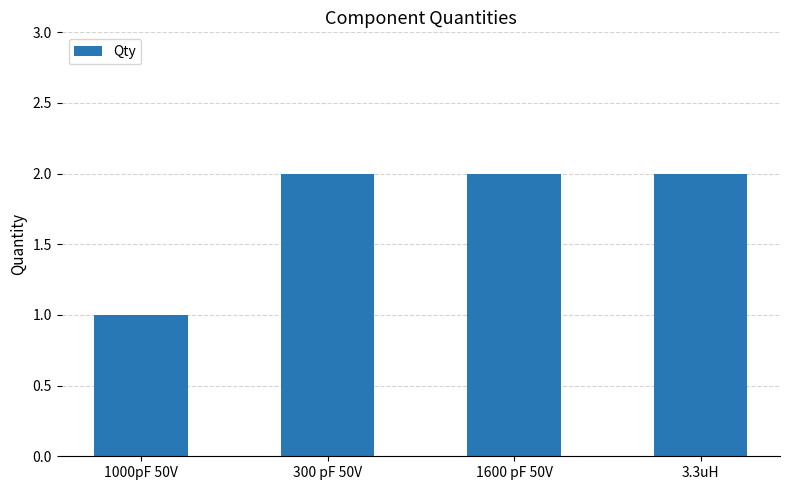

Reading left to right, what are all the values shown in this chart?

1000pF 50V=1	300 pF 50V=2	1600 pF 50V=2	3.3uH=2